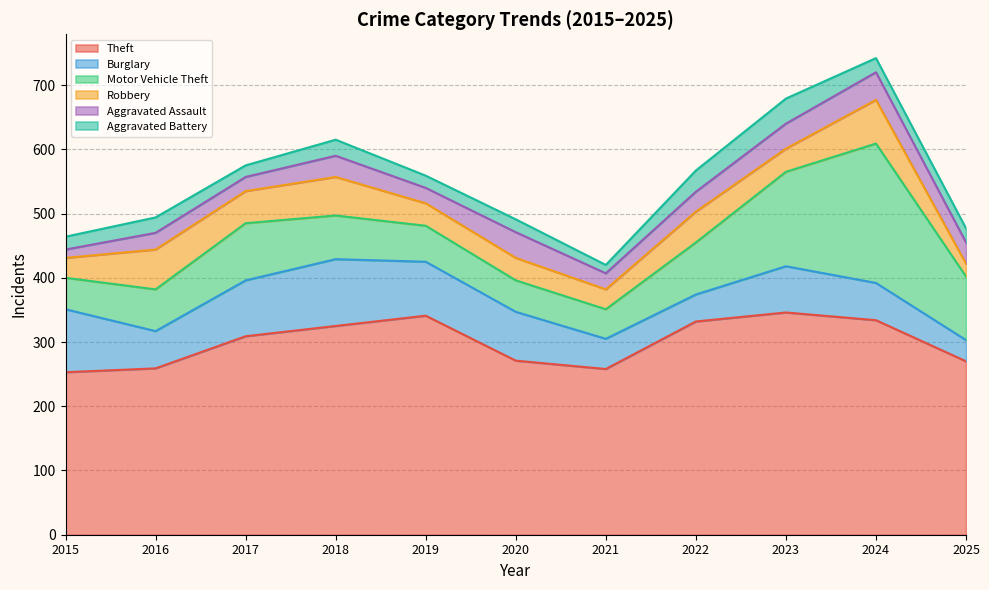

At which category is the sum across all series the highest?

2024